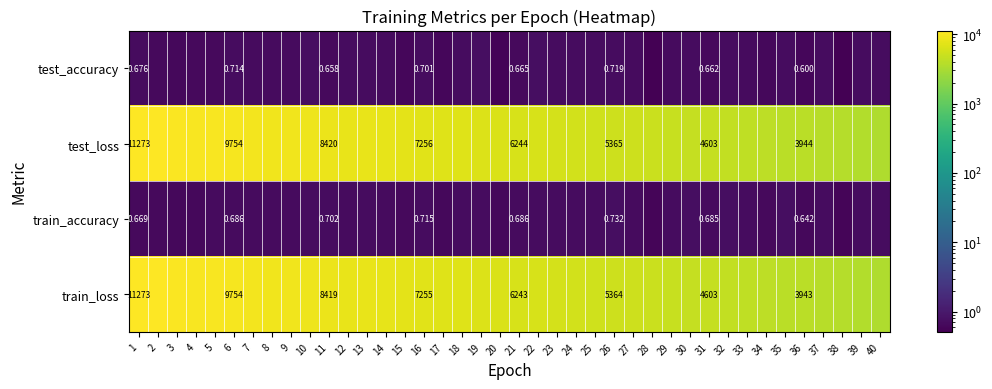

Between 1 and 36, which series saw the biggest shift?

train_loss